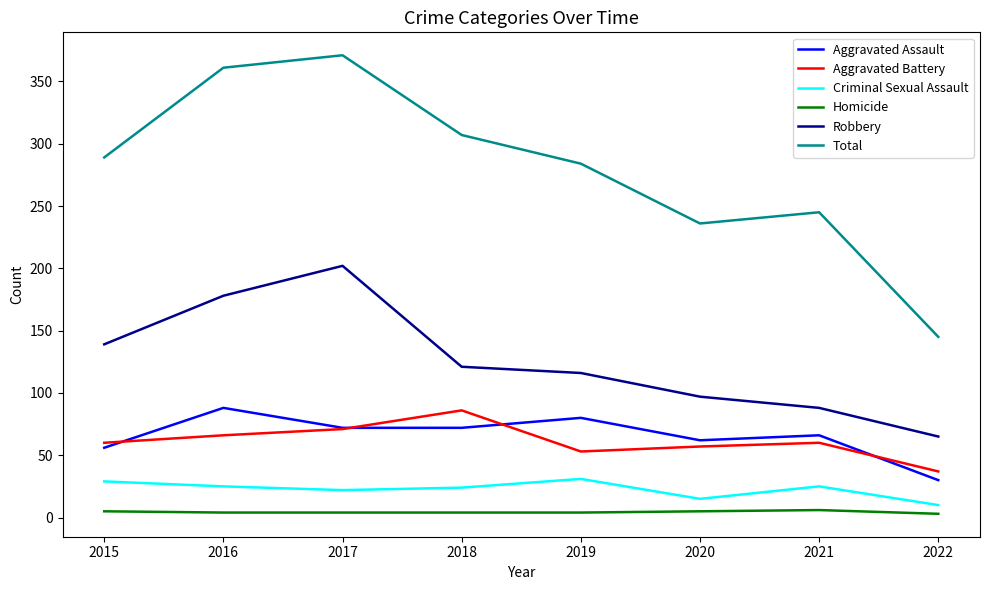

What are all the series names shown in the legend?

Aggravated Assault, Aggravated Battery, Criminal Sexual Assault, Homicide, Robbery, Total